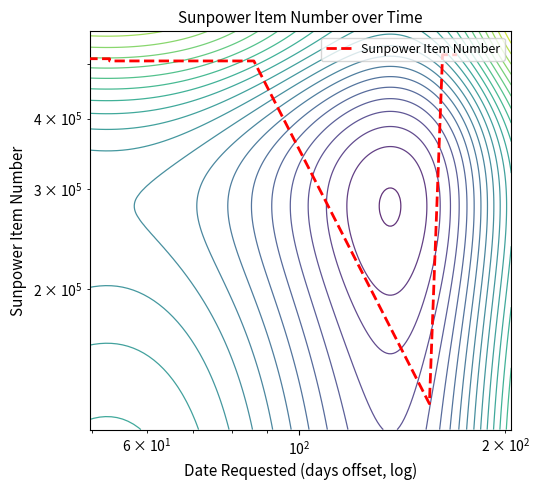

True or false: the data has more than 2 interior local peaks.

False